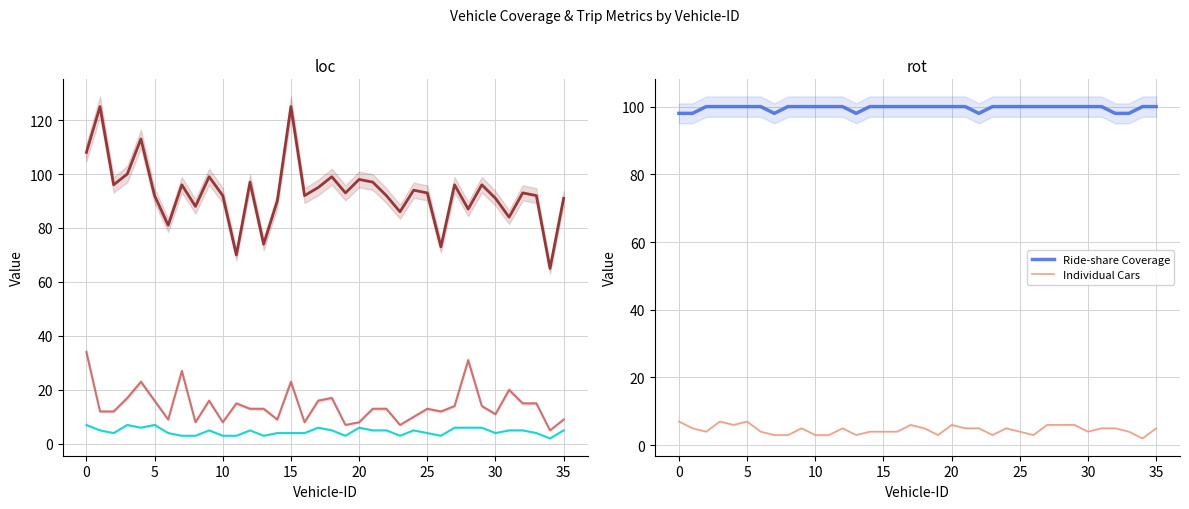

Reading left to right, transcribe all the data shown in this chart.

Sequential Coverage: 108	125	96	100	113	92	81	96	88	99	92	70	97	74	90	125	92	95	99	93	98	97	92	86	94	93	73	96	87	96	91	84	93	92	65	91
Individual Coverage: 34	12	12	17	23	16	9	27	8	16	8	15	13	13	9	23	8	16	17	7	8	13	13	7	10	13	12	14	31	14	11	20	15	15	5	9
Number of Trips: 7	5	4	7	6	7	4	3	3	5	3	3	5	3	4	4	4	6	5	3	6	5	5	3	5	4	3	6	6	6	4	5	5	4	2	5
Ride-share Coverage: 98	98	100	100	100	100	100	98	100	100	100	100	100	98	100	100	100	100	100	100	100	100	98	100	100	100	100	100	100	100	100	100	98	98	100	100
Individual Cars: 7	5	4	7	6	7	4	3	3	5	3	3	5	3	4	4	4	6	5	3	6	5	5	3	5	4	3	6	6	6	4	5	5	4	2	5